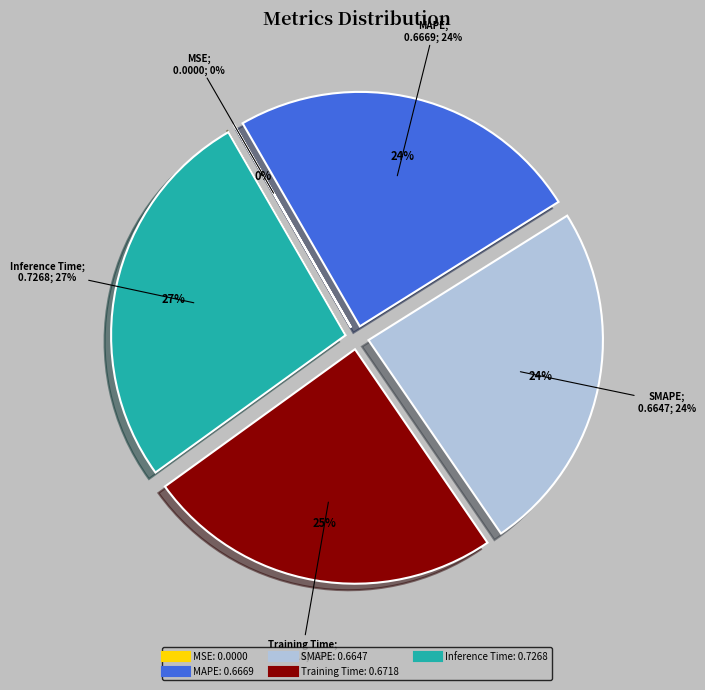

Does Training Time represent more than half of the total?

No